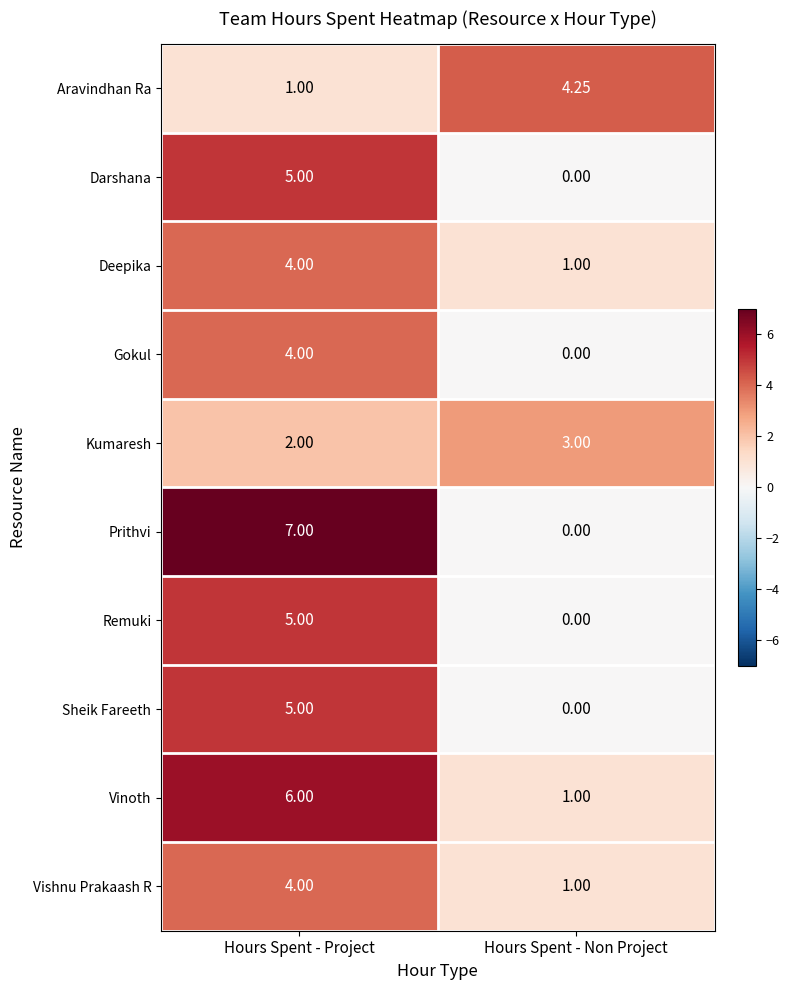

Count the number of categories in the chart.

2